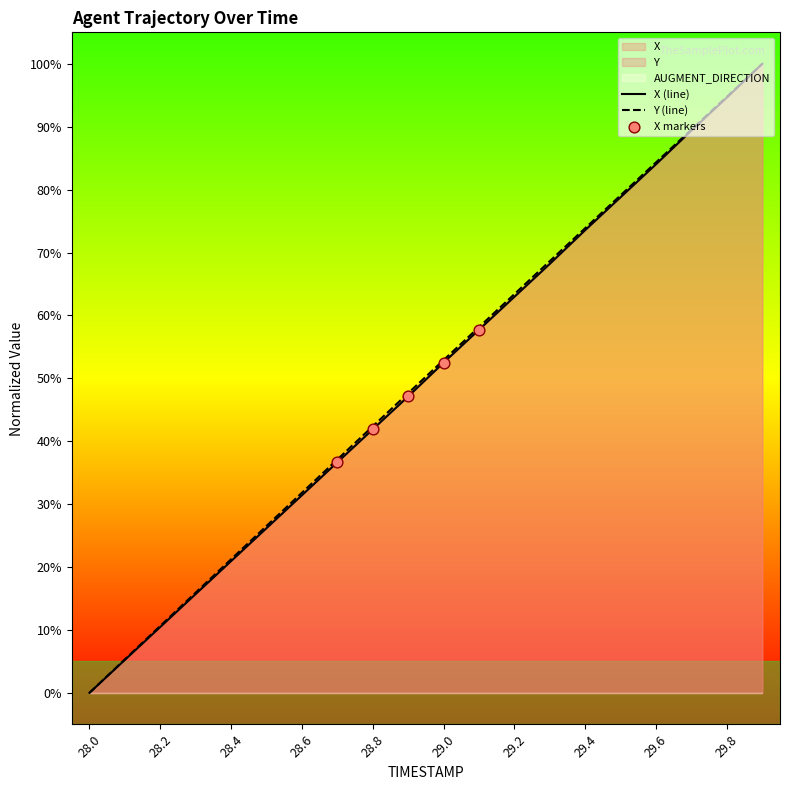

Is the value of Y at 29.0 greater than the value of X at 29.9?

No